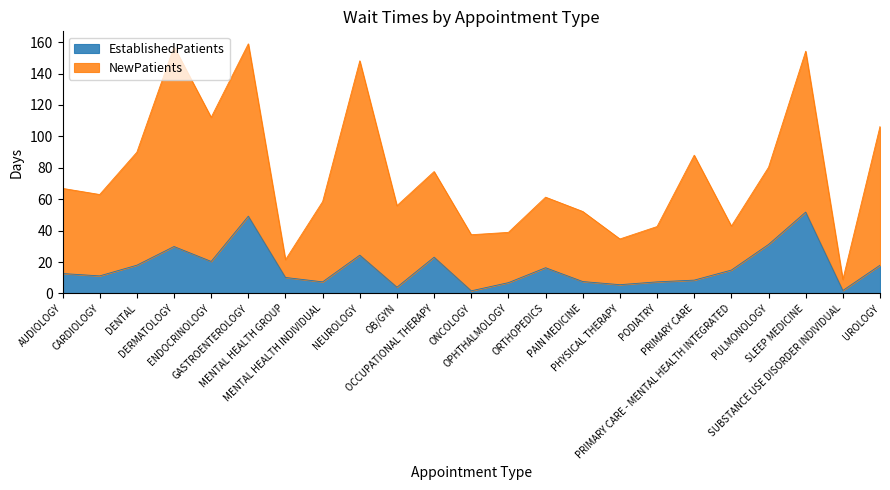

What position from the left is PHYSICAL THERAPY?

16